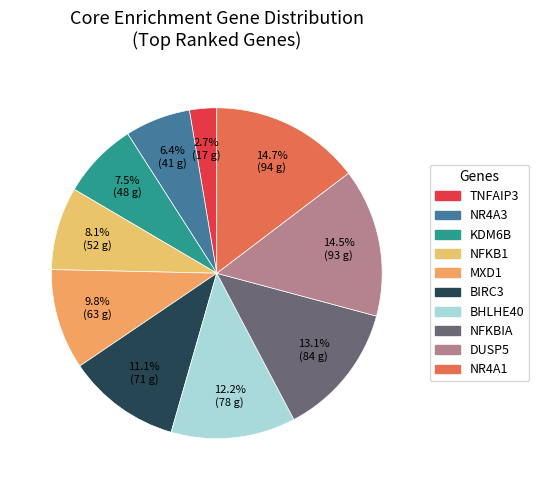

How many slices are in this pie chart?

10